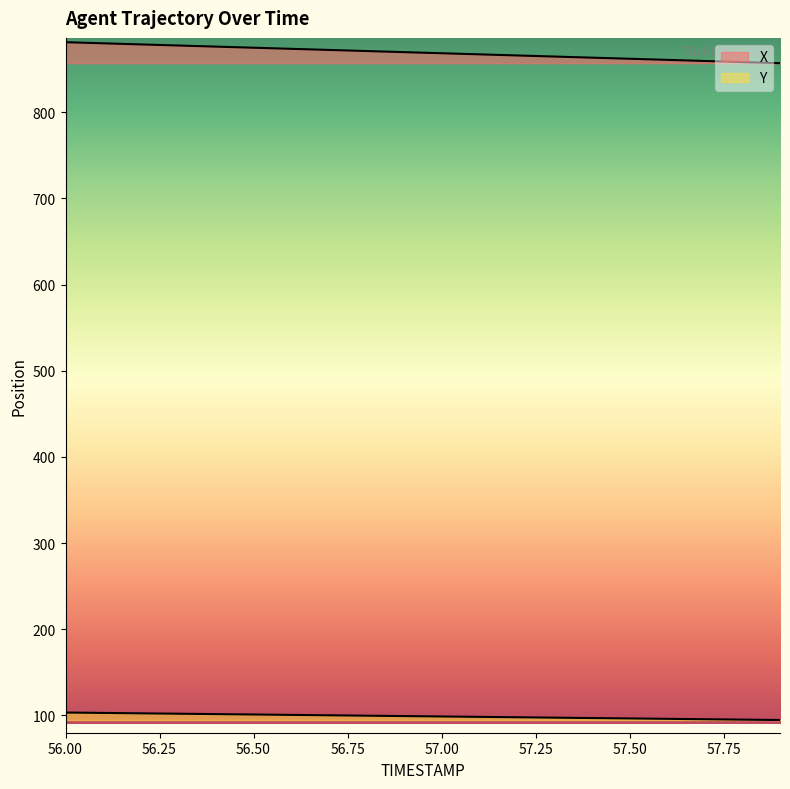

Which series changed the most between 57.2 and 57.9?

X